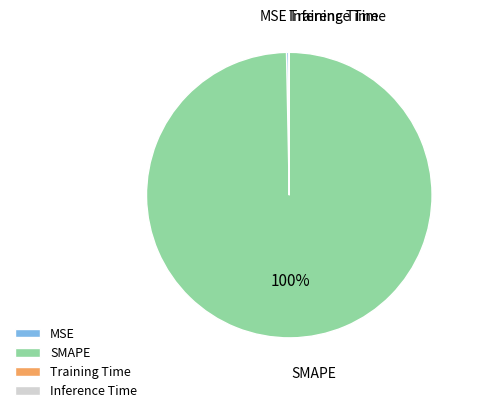

Does any single category account for the majority?

Yes